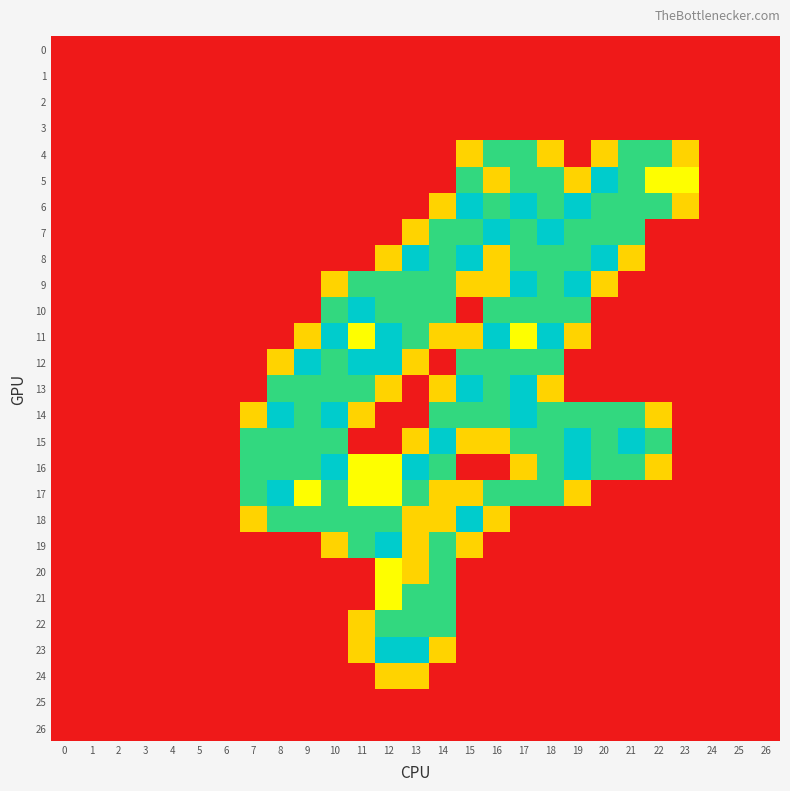

Which has a higher value, 5 or 22?

5